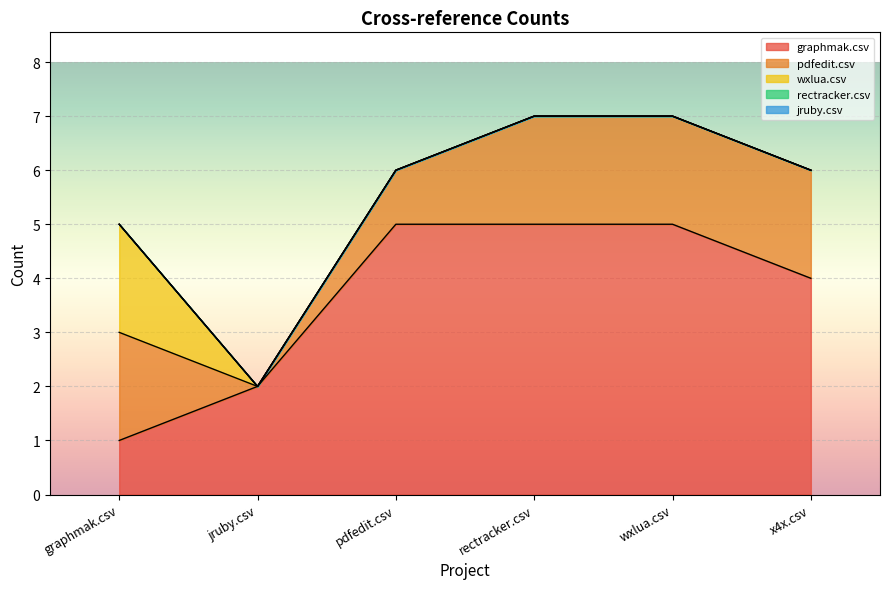

What is the label of the 5th point from the right?

jruby.csv